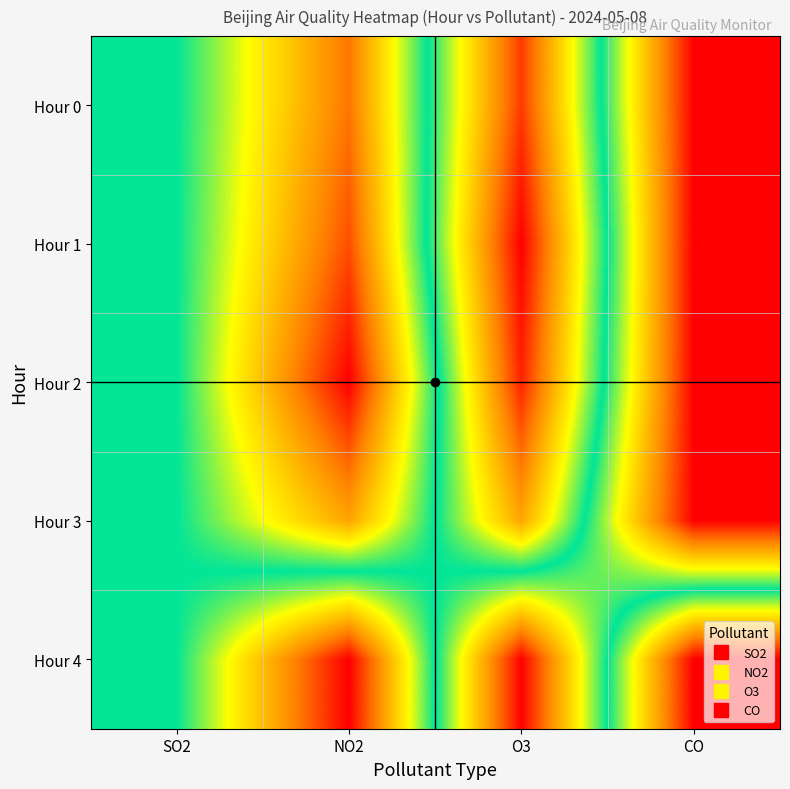

Count the number of data series in this chart.

5